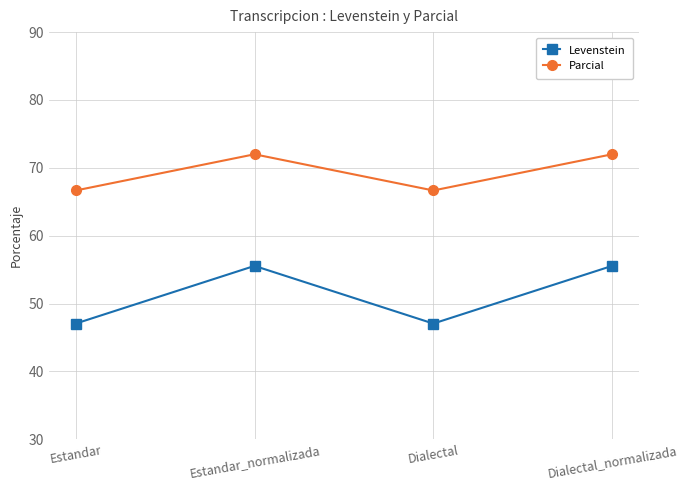

The value of Levenstein at Estandar_normalizada is 55.6. True or false?

True